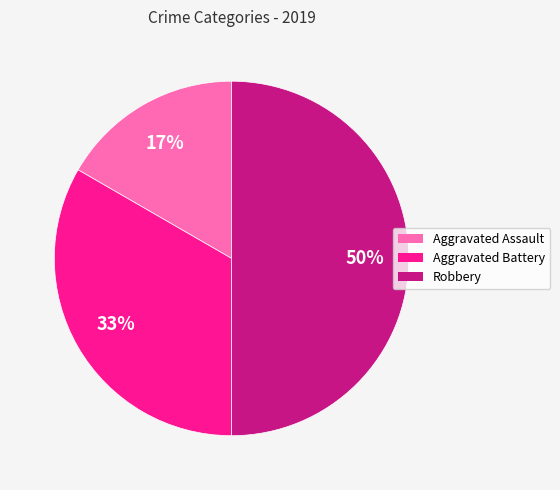

Which slice is the smallest?

Aggravated Assault